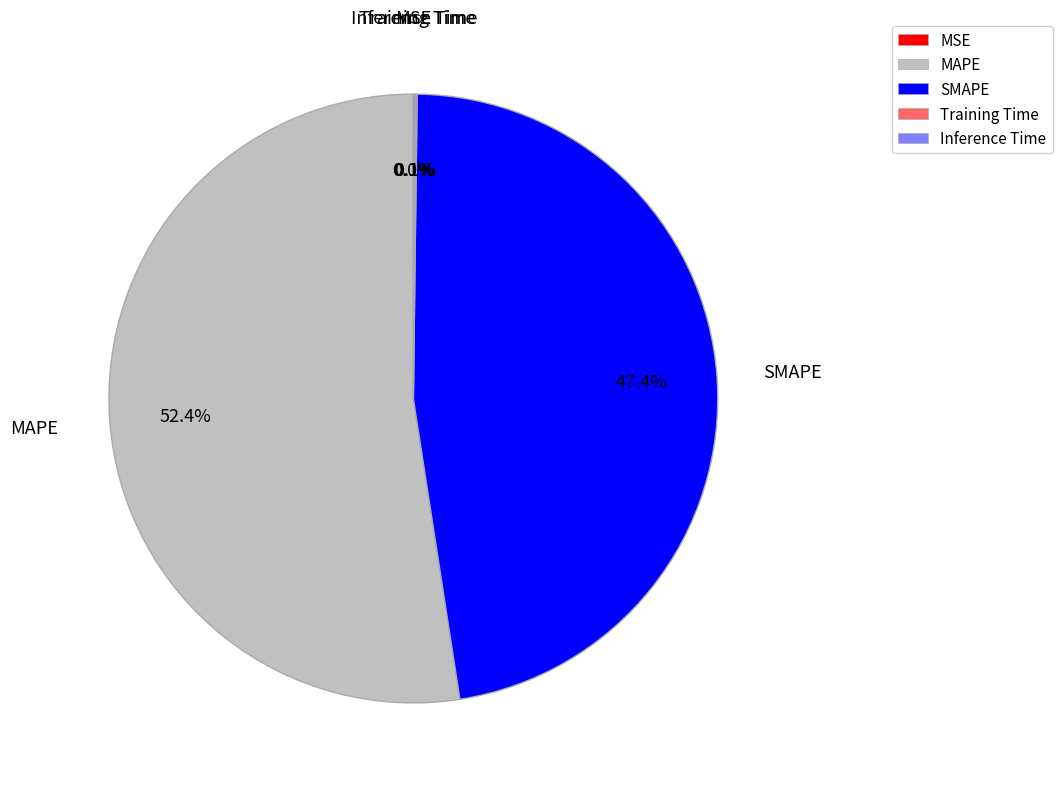

What percentage is the MAPE slice, to the nearest percent?

52%